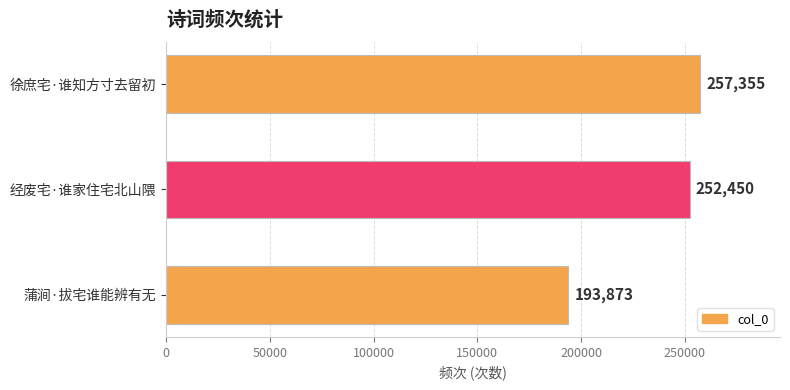

What is the change in value from 徐庶宅·谁知方寸去留初 to 蒲涧·拔宅谁能辨有无?

-63482